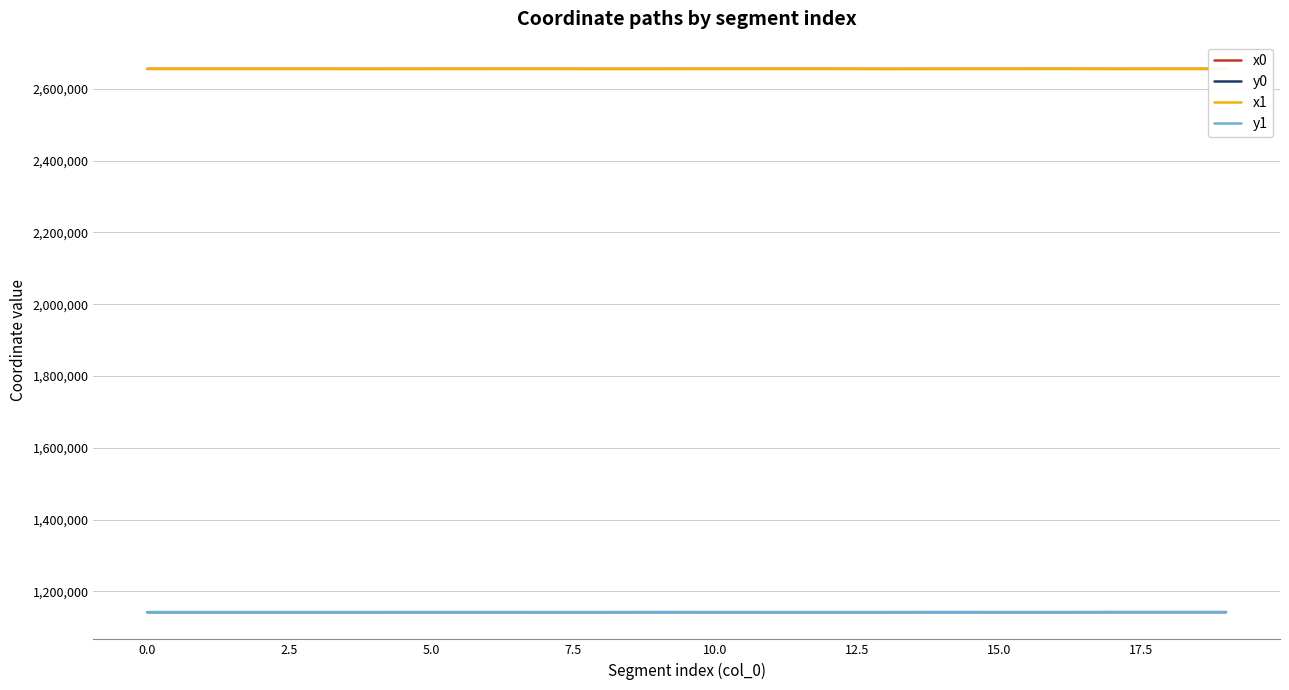

True or false: y0 and x0 cross at least once.

False